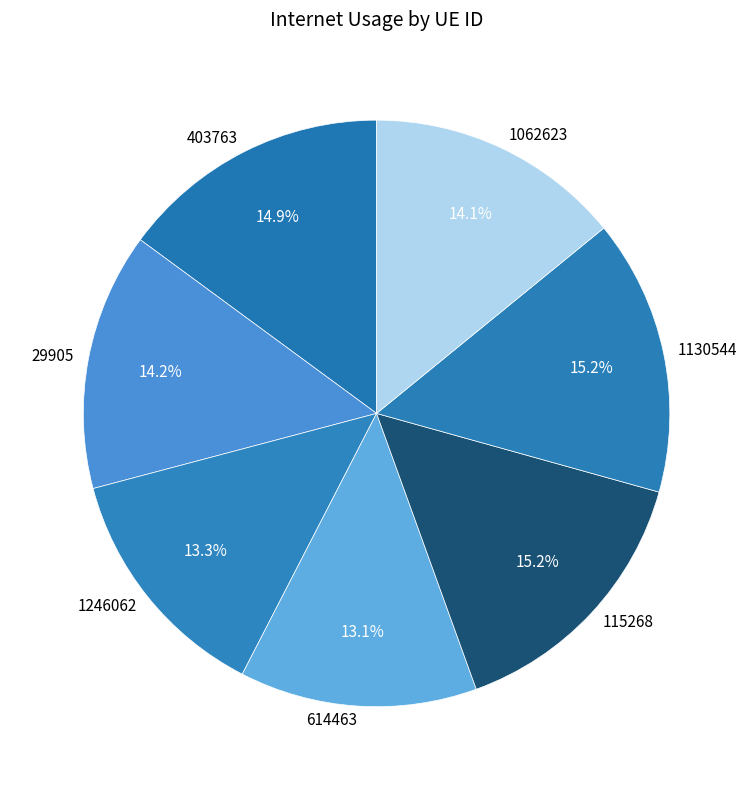

What is the ratio of the value at 403763 to the value at 1246062?

1.1